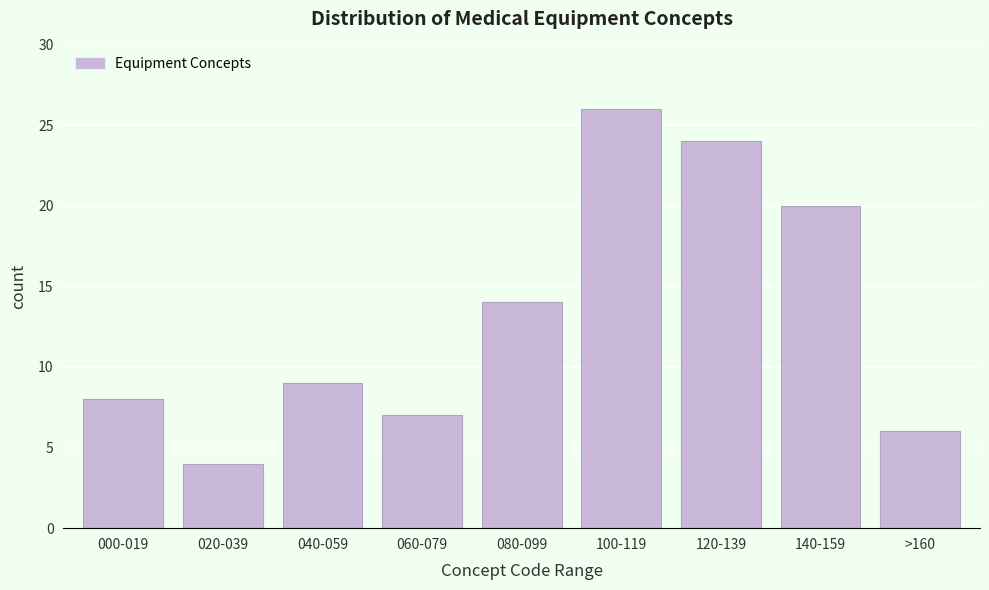

Reading right to left, extract all data points from this chart.

>160=6	140-159=20	120-139=24	100-119=26	080-099=14	060-079=7	040-059=9	020-039=4	000-019=8